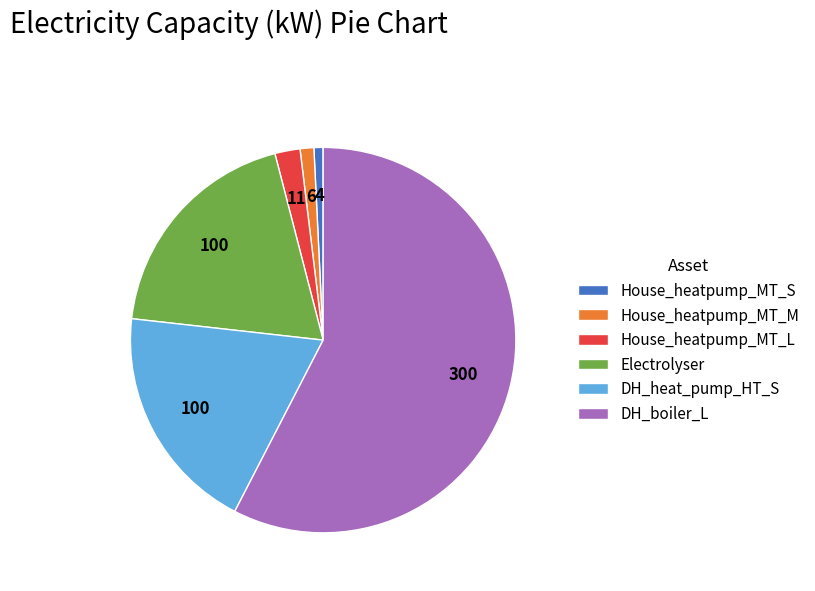

Is there a majority slice in this chart?

Yes